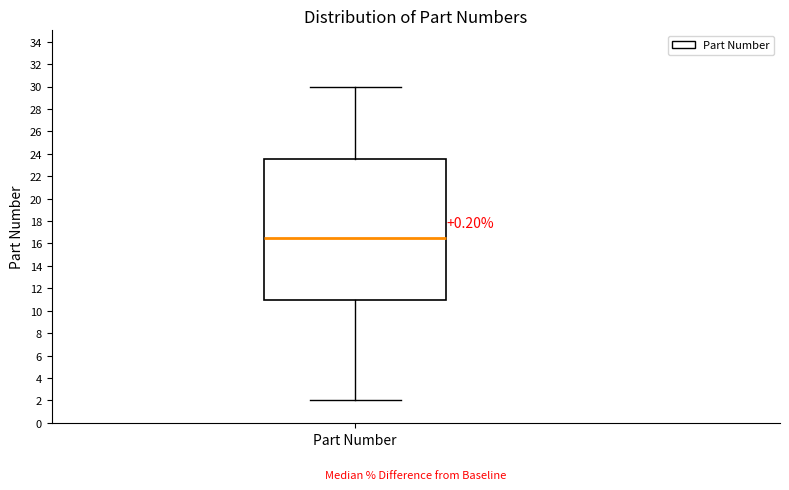

Where is the lower edge of the box for Part Number on the y-axis? The values are not printed on the chart, so give them approximately, as read against the axis.

11.0